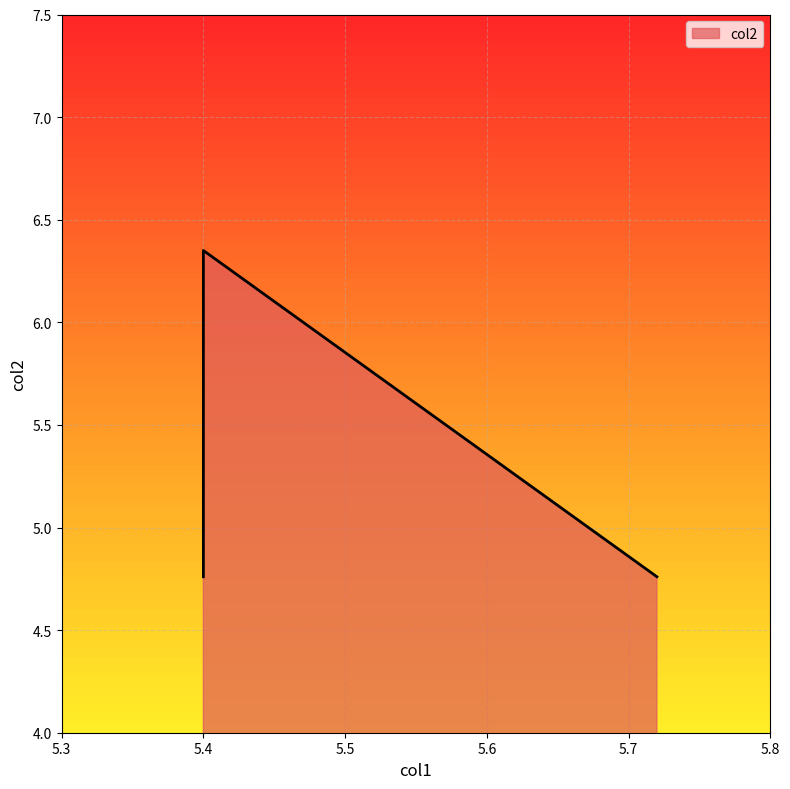

What is the sum of all values?

15.9